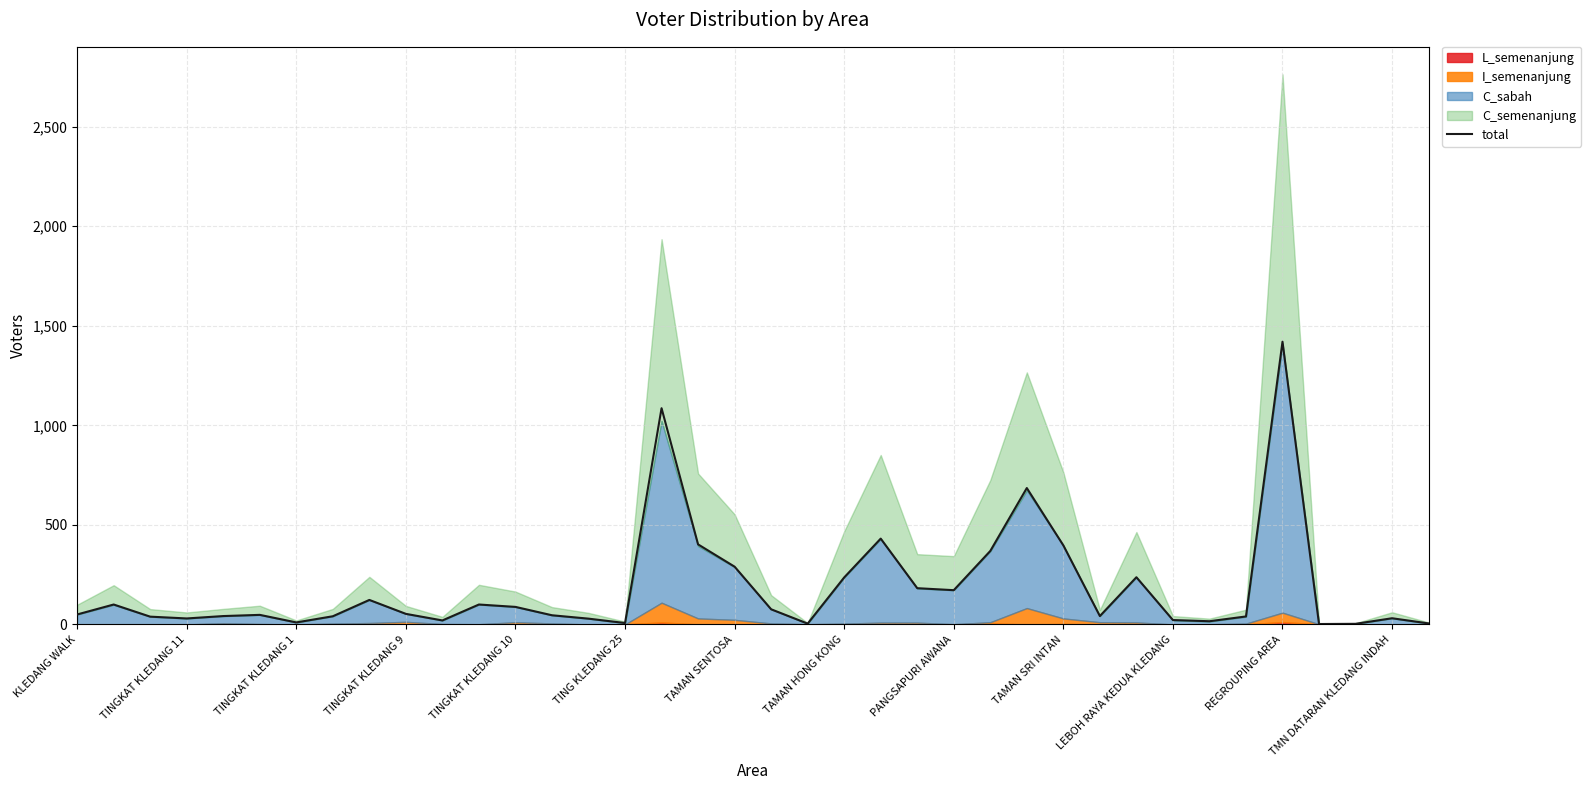

What is the change in value from TINGKAT KLEDANG 1 to 32?

+1